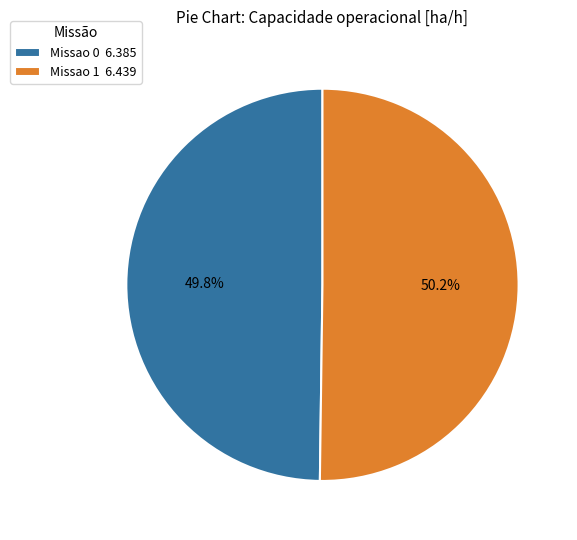

How many segments does this pie chart have?

2